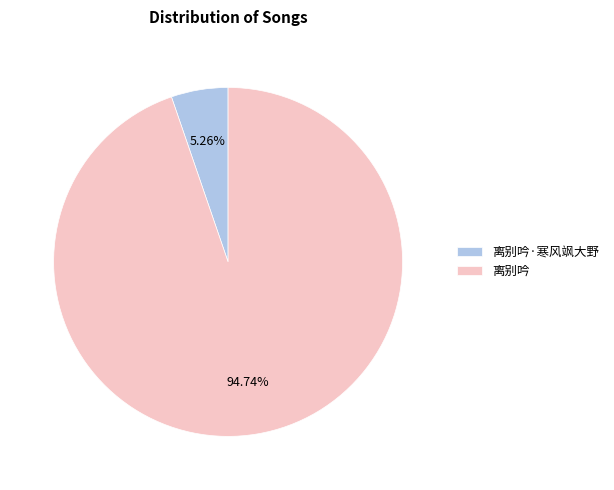

To the nearest percent, what is the difference between the largest and smallest slice percentages?

89%